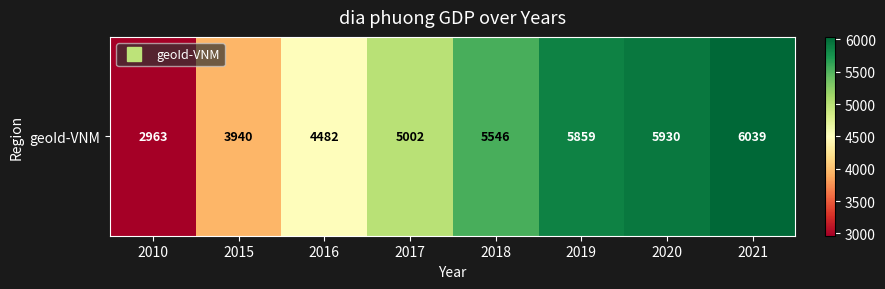

Rank the categories by value from lowest to highest.

2010, 2015, 2016, 2017, 2018, 2019, 2020, 2021